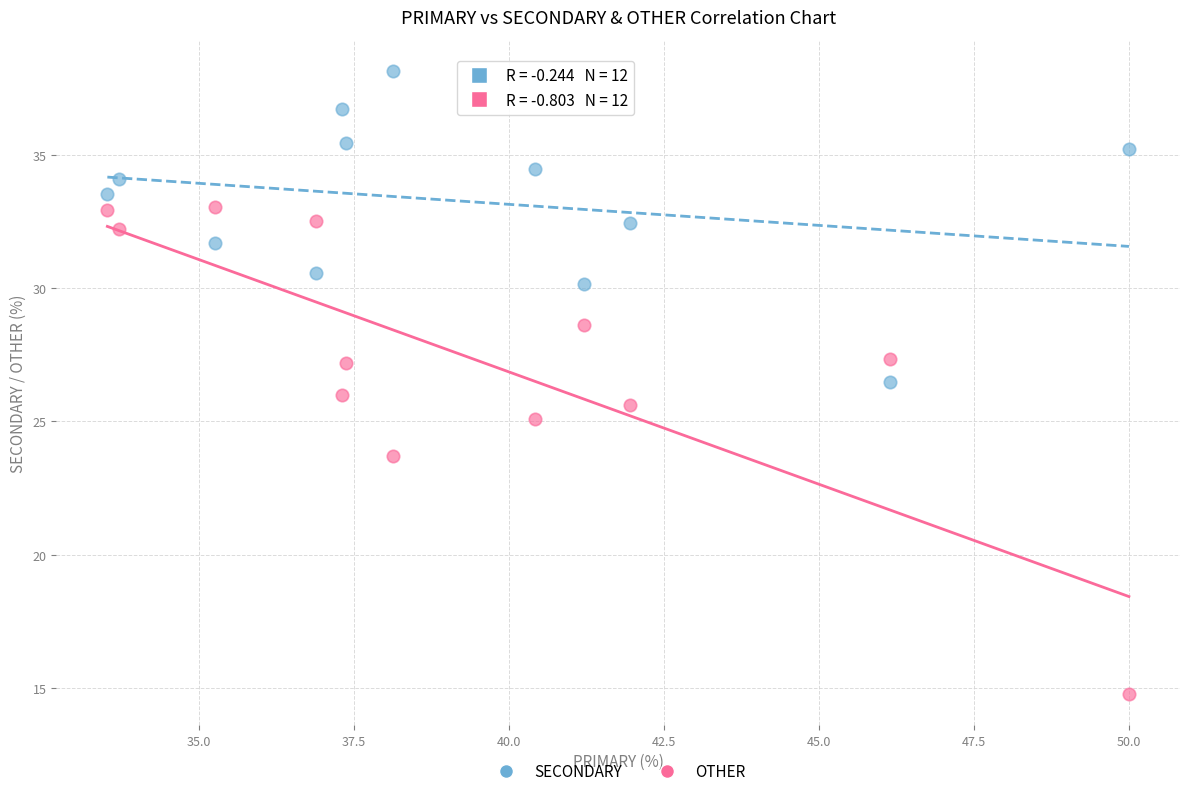

In the OTHER series, what Y value is closest to 23?

23.7